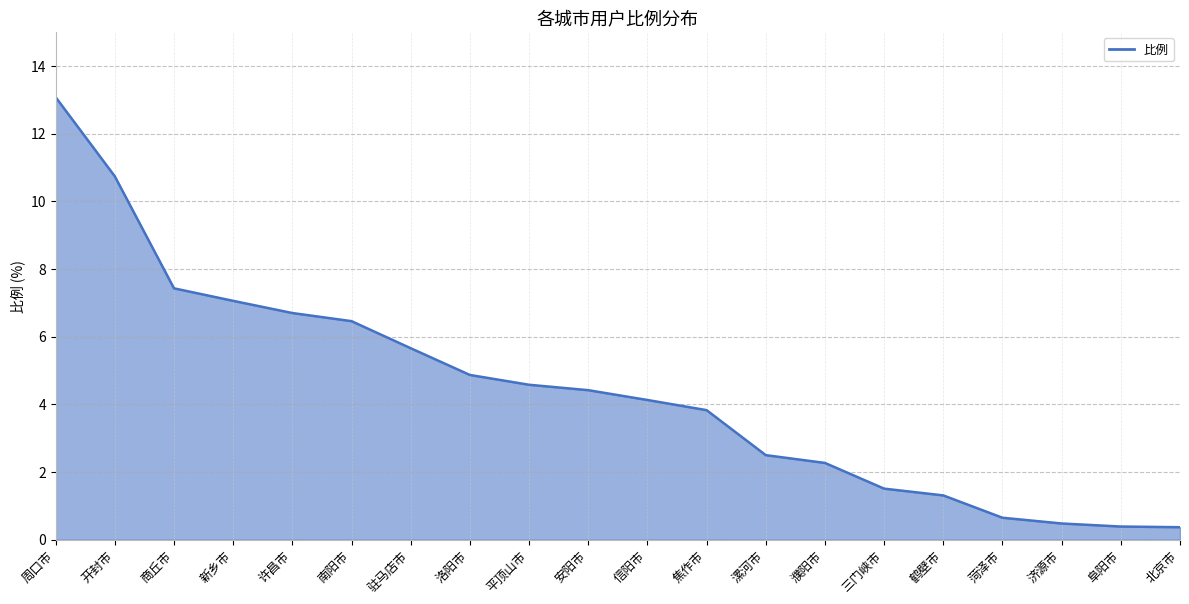

What is the change in value from 信阳市 to 菏泽市?

-3.5